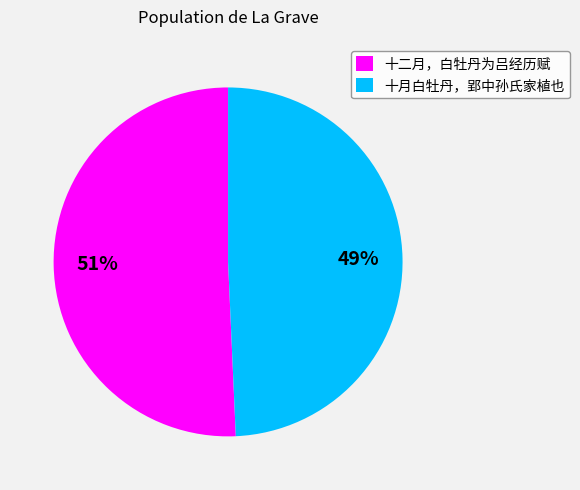

To the nearest percent, what portion does 十二月，白牡丹为吕经历赋 represent?

51%